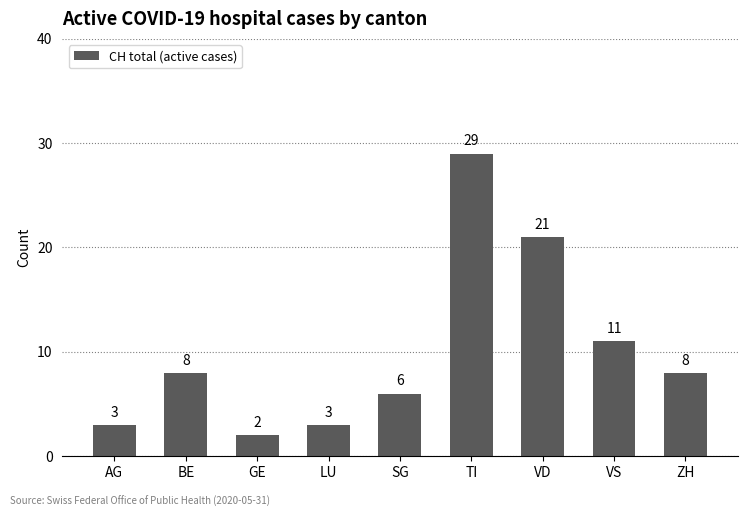

Reading left to right, extract all data points from this chart.

3	8	2	3	6	29	21	11	8